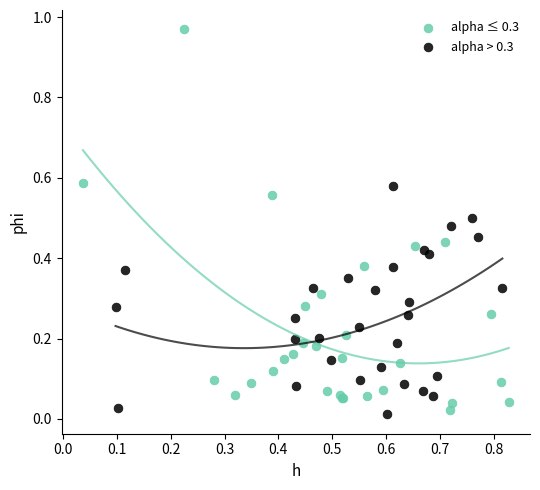

Which series contains the highest Y value?

alpha ≤ 0.3